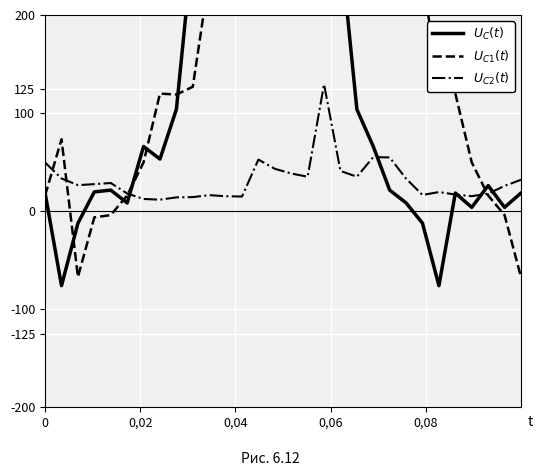

What is the value of the $U_{C2}(t)$ point at the 2nd from the left?

33.3